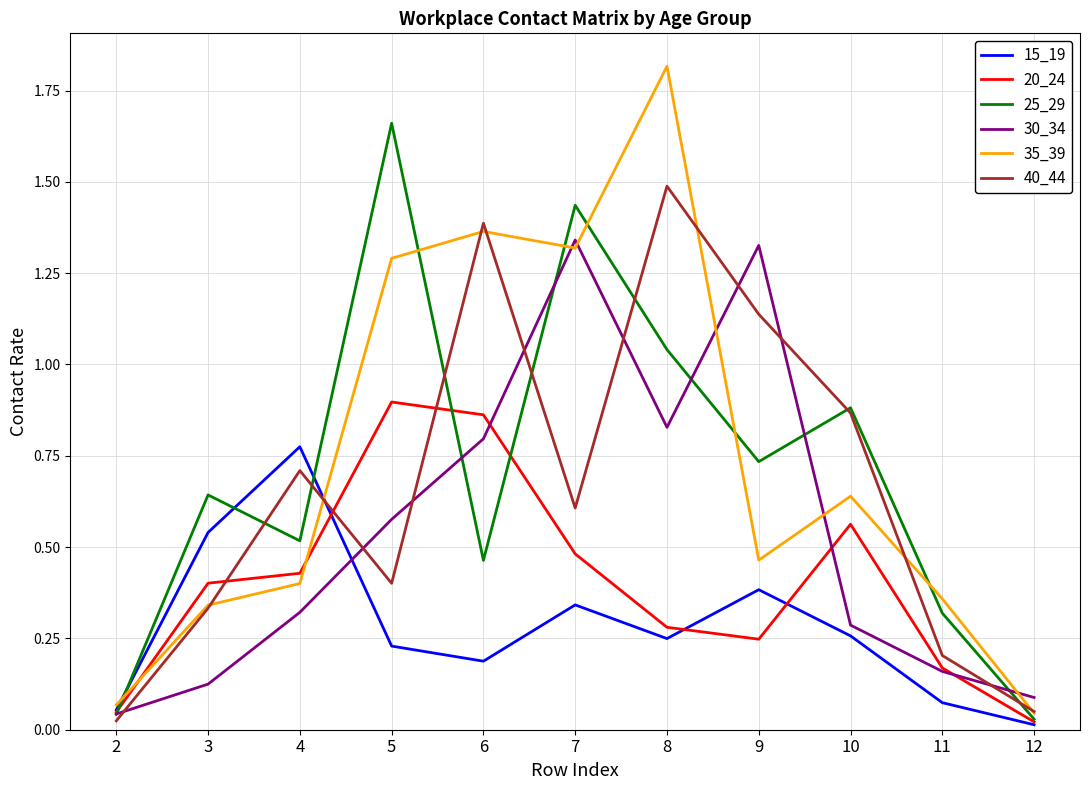

Which category has the highest value across all series?

8